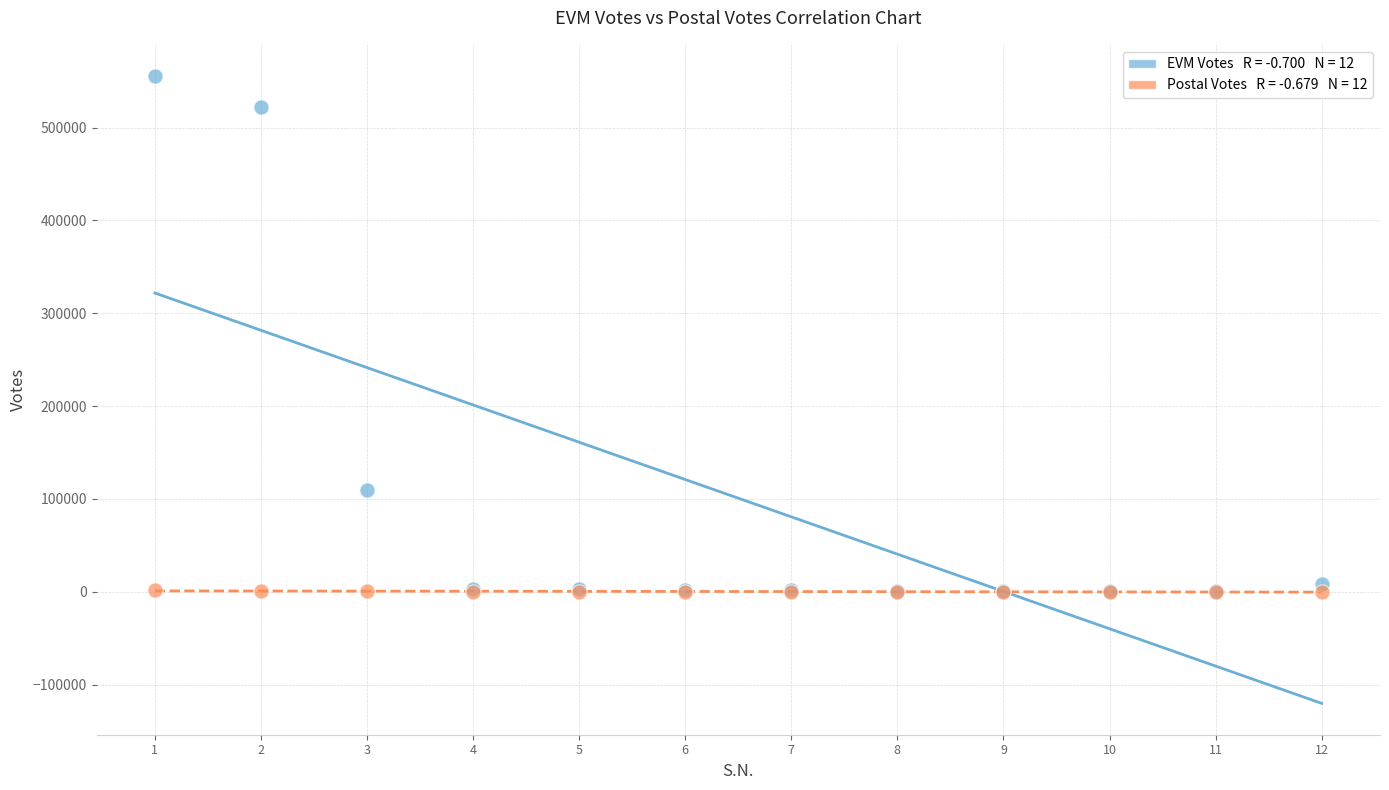

Across all series, what Y value is closest to 277639?

110122